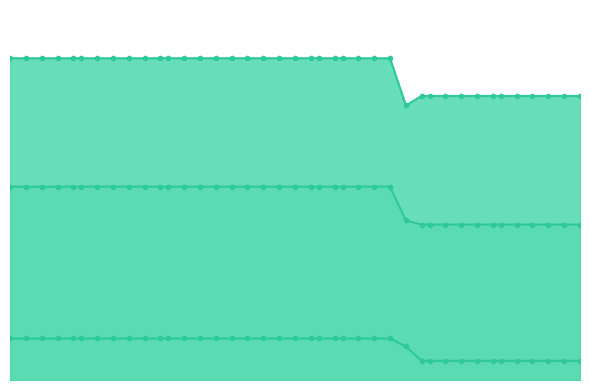

True or false: mean_line and best_line cross at least once.

False